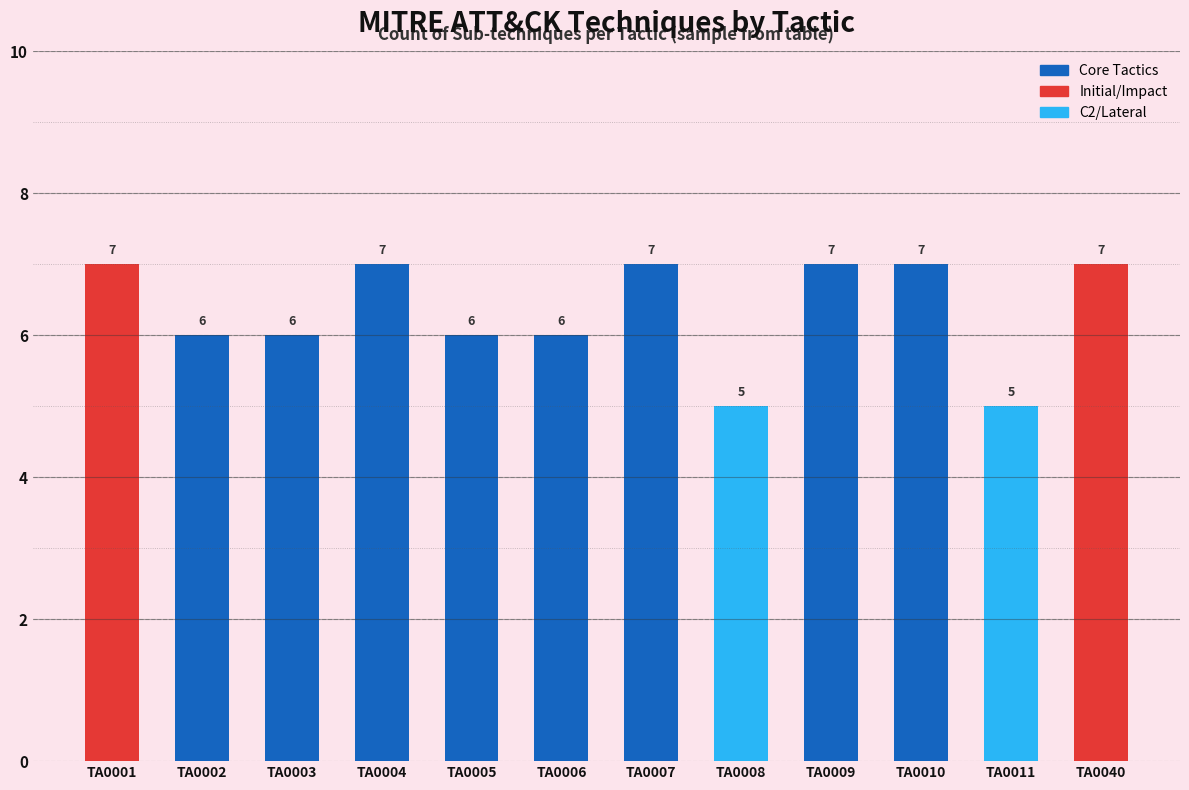

True or false: the data shows 7 at TA0011.

False